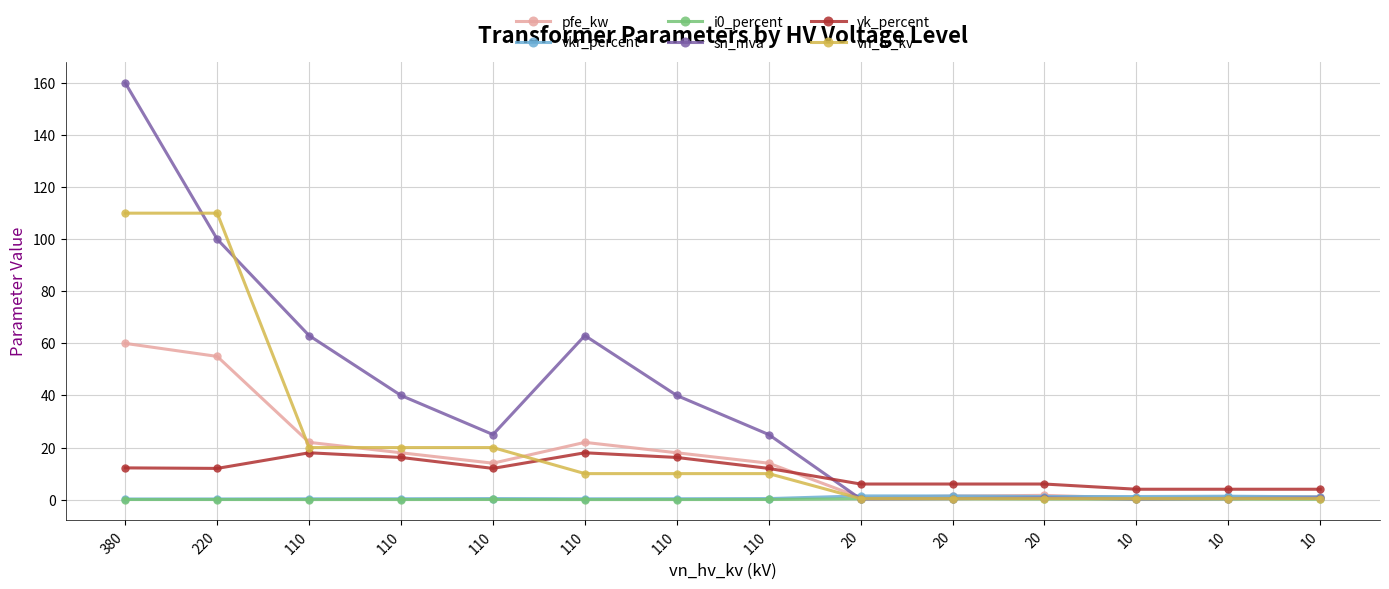

Reading left to right, what are all the values shown in this chart?

pfe_kw: 380=60.0	220=55.0	110=22.0	110=18.0	110=14.0	110=22.0	110=18.0	110=14.0	20=0.8	20=1.4	20=1.6	10=0.6	10=0.9	10=1.2
vkr_percent: 380=0.2	220=0.3	110=0.3	110=0.3	110=0.4	110=0.3	110=0.3	110=0.4	20=1.4	20=1.4	20=1.2	10=1.2	10=1.3	10=1.1
i0_percent: 380=0.1	220=0.1	110=0.0	110=0.1	110=0.1	110=0.0	110=0.1	110=0.1	20=0.3	20=0.3	20=0.3	10=0.2	10=0.2	10=0.2
sn_mva: 380=160.0	220=100.0	110=63.0	110=40.0	110=25.0	110=63.0	110=40.0	110=25.0	20=0.2	20=0.4	20=0.6	10=0.2	10=0.4	10=0.6
vk_percent: 380=12.2	220=12.0	110=18.0	110=16.2	110=12.0	110=18.0	110=16.2	110=12.0	20=6.0	20=6.0	20=6.0	10=4.0	10=4.0	10=4.0
vn_lv_kv: 380=110.0	220=110.0	110=20.0	110=20.0	110=20.0	110=10.0	110=10.0	110=10.0	20=0.4	20=0.4	20=0.4	10=0.4	10=0.4	10=0.4